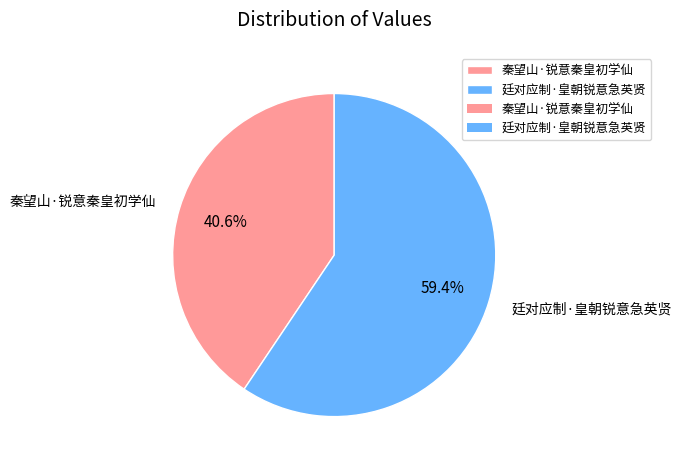

Combined, do 廷对应制·皇朝锐意急英贤 and 秦望山·锐意秦皇初学仙 account for over 50%?

Yes